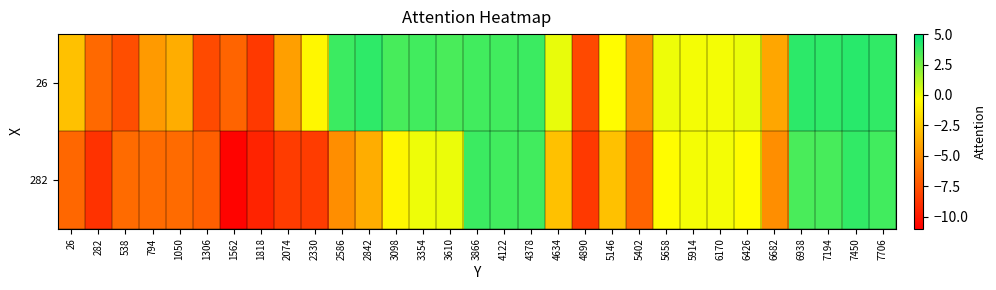

At how many categories does at least one series exceed 0?

15